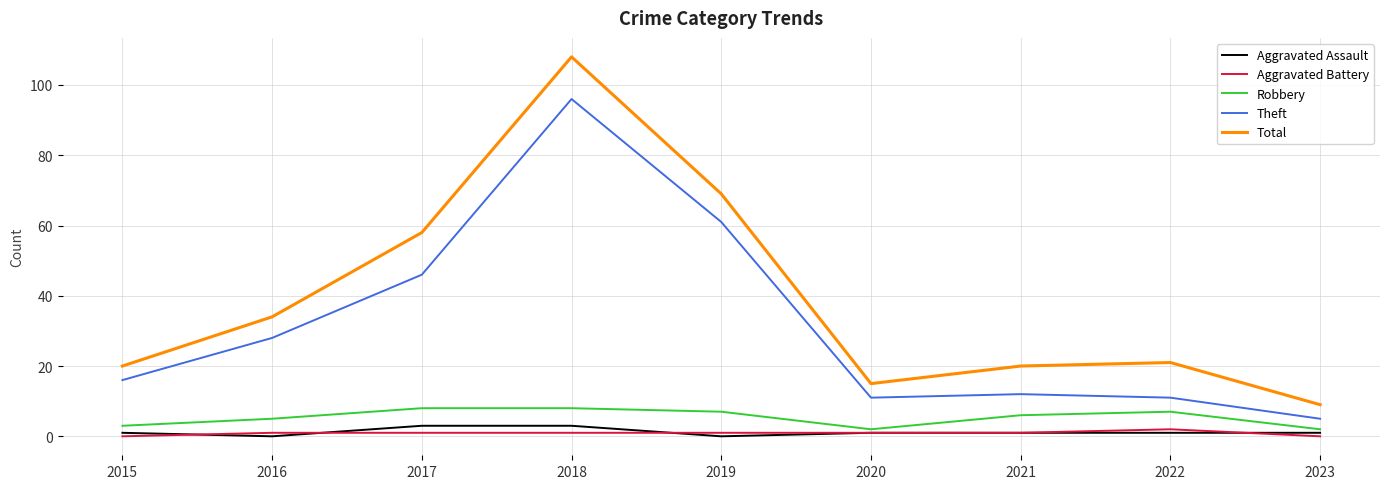

What is the sum of all Total values?

354